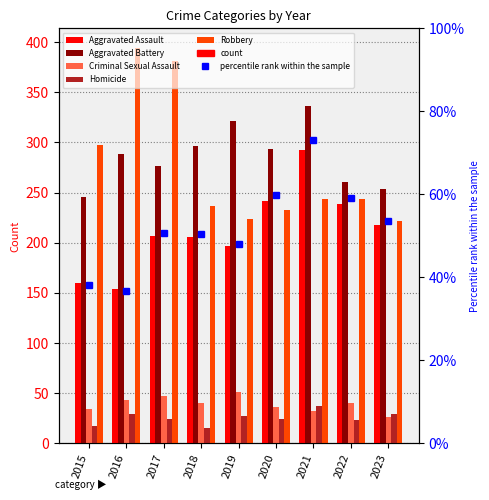

What is the value of the Aggravated Battery bar at the 9th from the left?

254.0